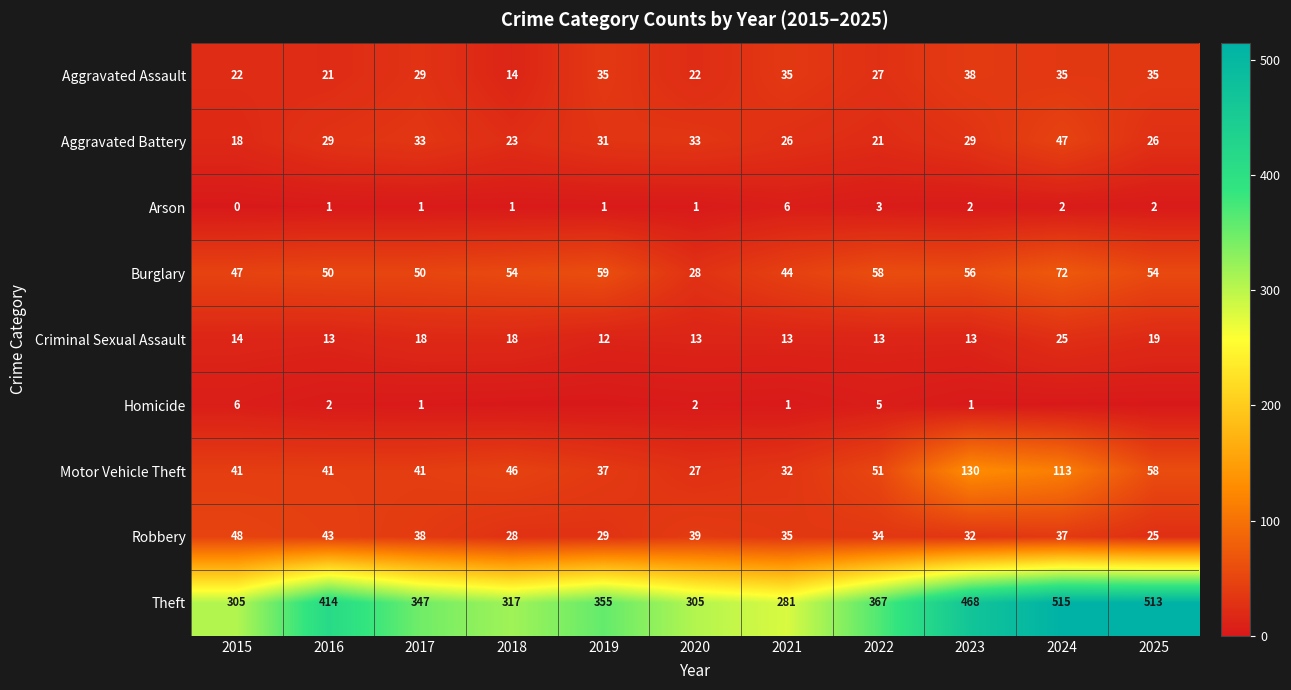

Is the value of Aggravated Battery at 2016 greater than the value of Robbery at 2025?

Yes